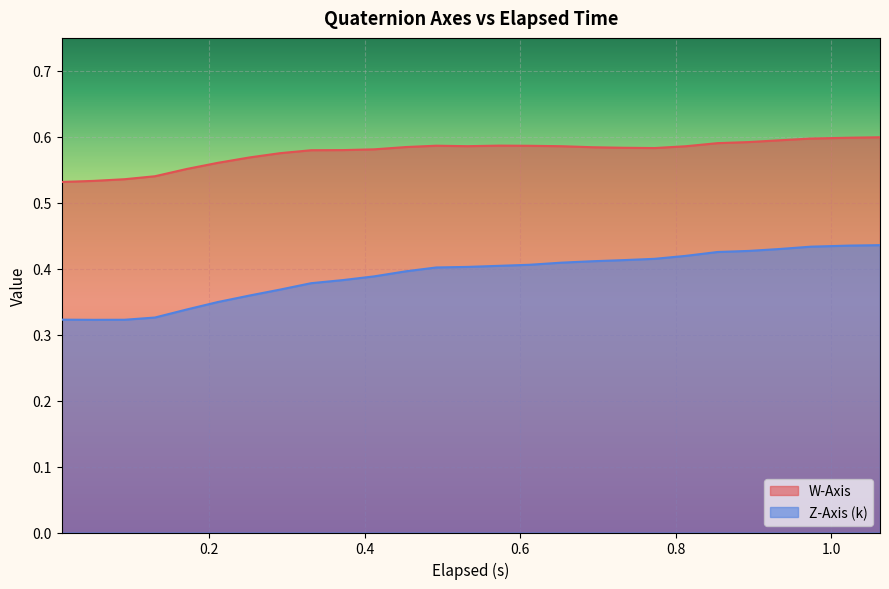

True or false: Z-Axis (k) has more than 2 interior local peaks.

False